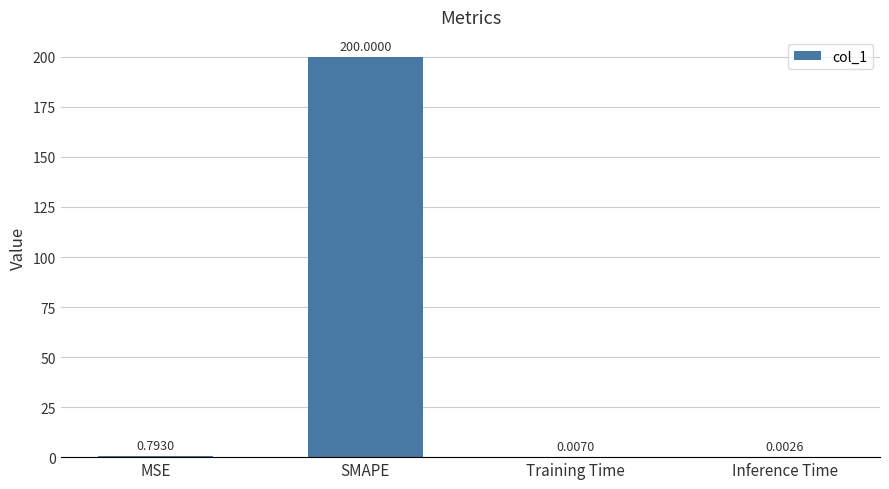

Are the bars horizontal?

No